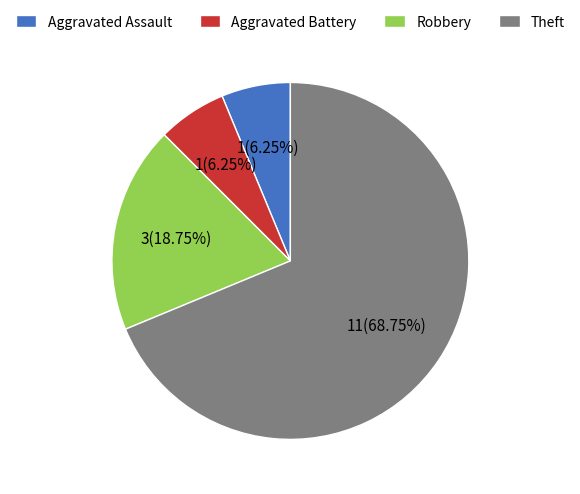

What percentage do Aggravated Assault and Robbery together represent?

25.0%